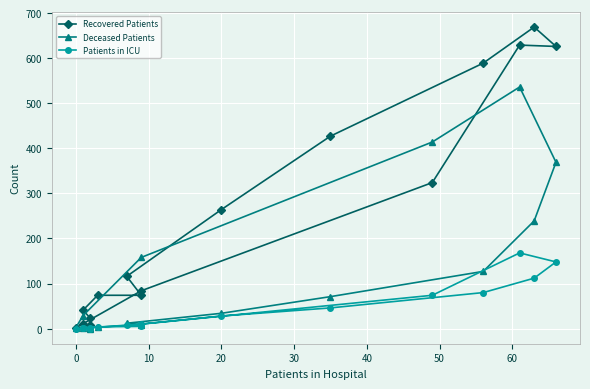

List the series in order of their overall mean, lowest first.

Patients in ICU, Deceased Patients, Recovered Patients